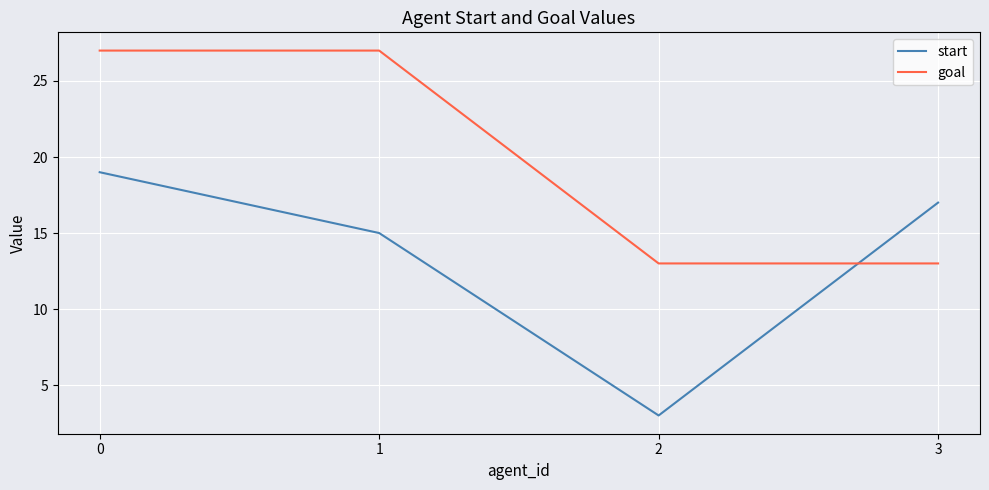

Which series has the largest total across all categories?

goal